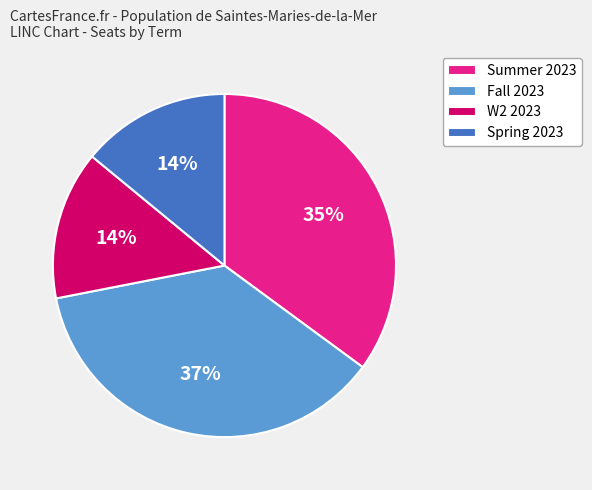

What is the largest slice in the pie chart?

Fall 2023